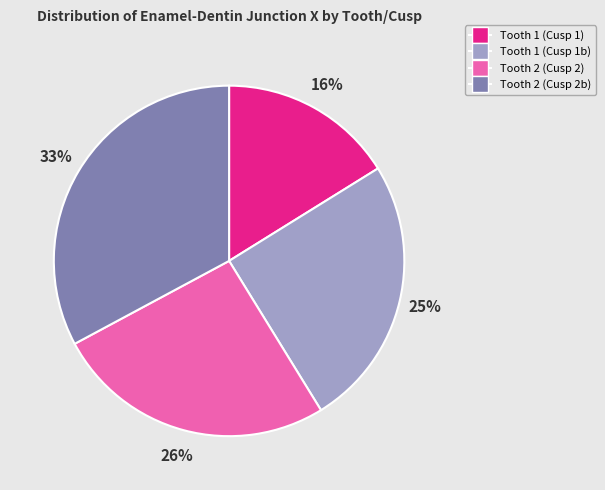

To the nearest percent, what is the difference between the largest and smallest slice percentages?

17%